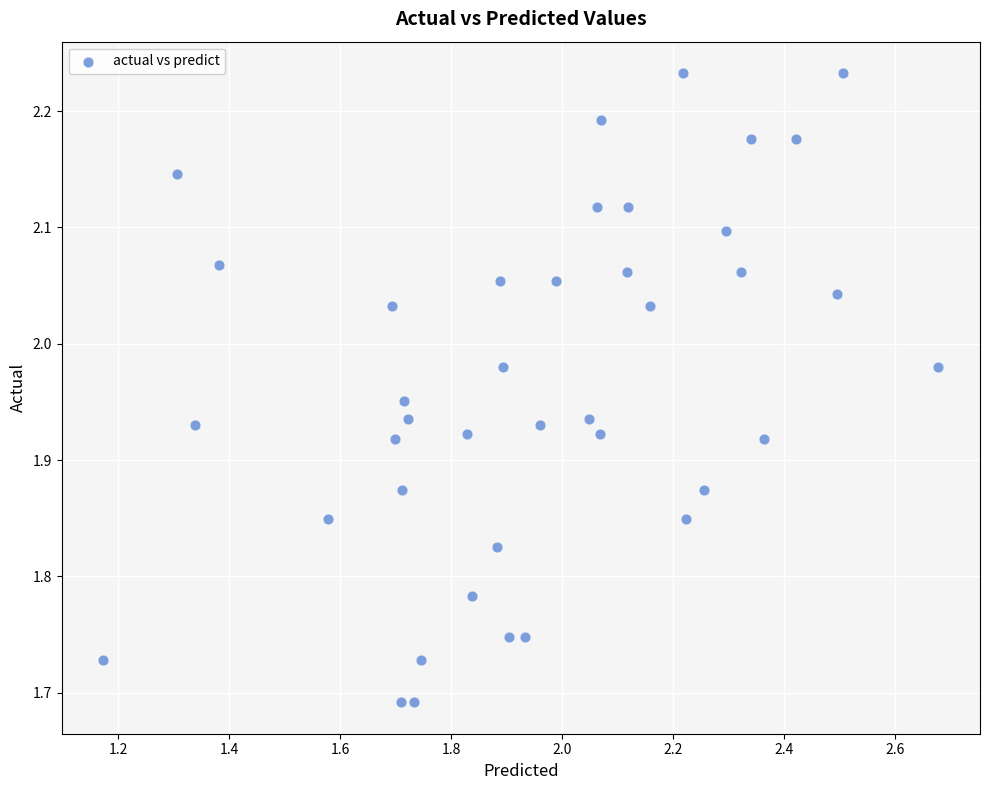

What is the range of Y values (max minus min)?

0.5